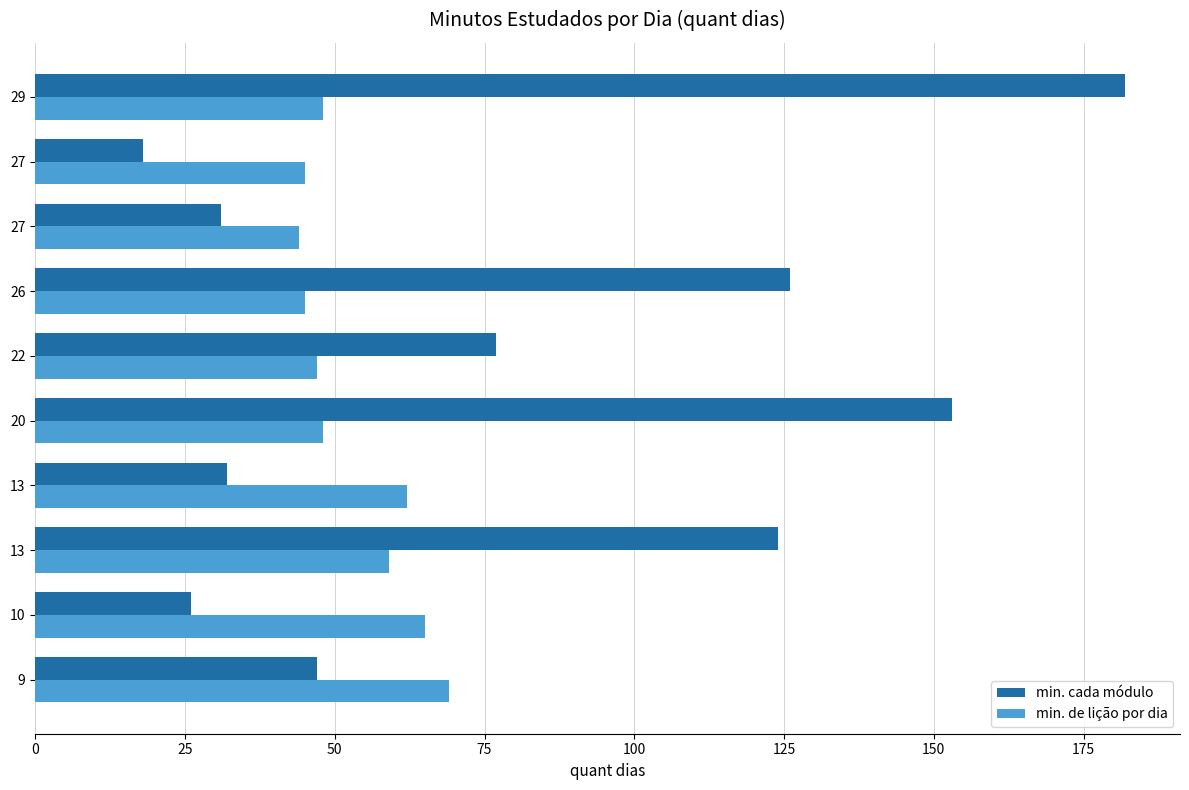

Count the number of categories in the chart.

10